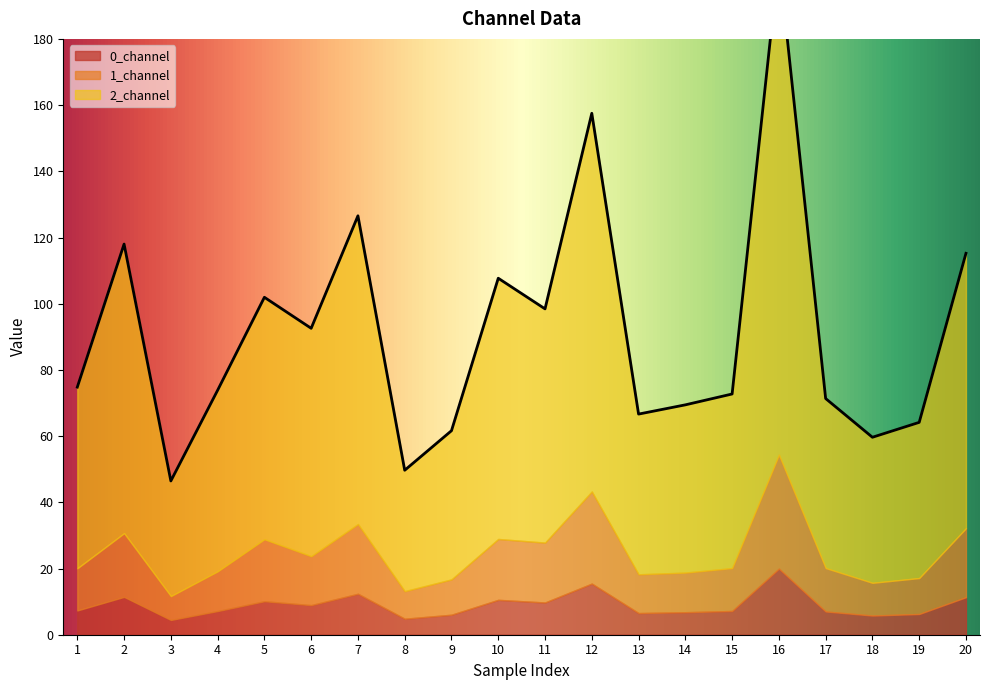

What is the spread (max minus min) of values at 6?

59.9